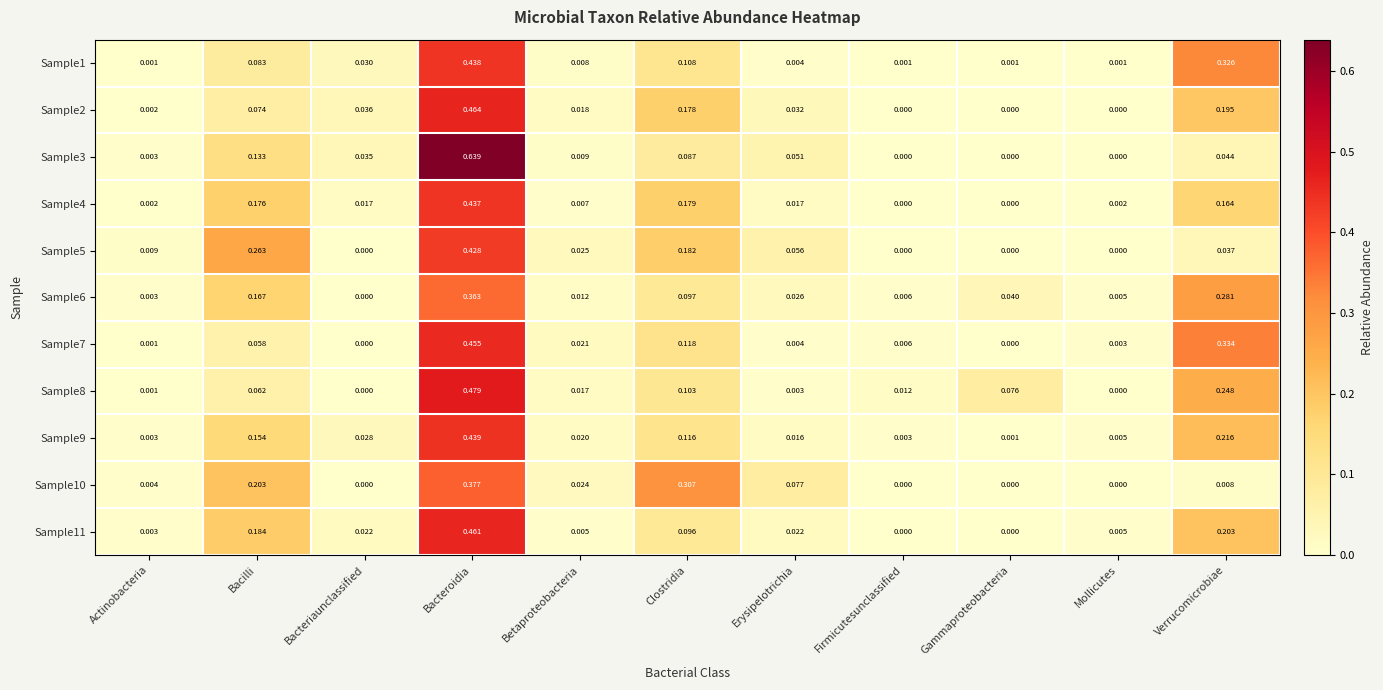

Which category has the highest value in the Sample11 series?

Bacteroidia